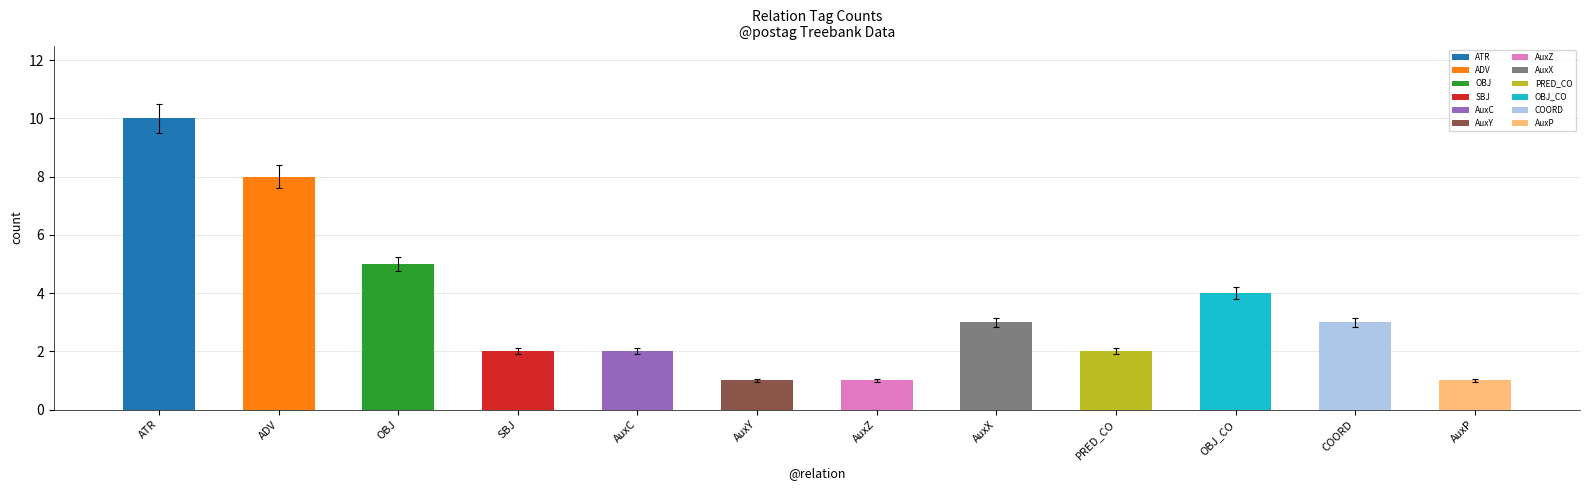

Between AuxC and OBJ, which is larger?

OBJ